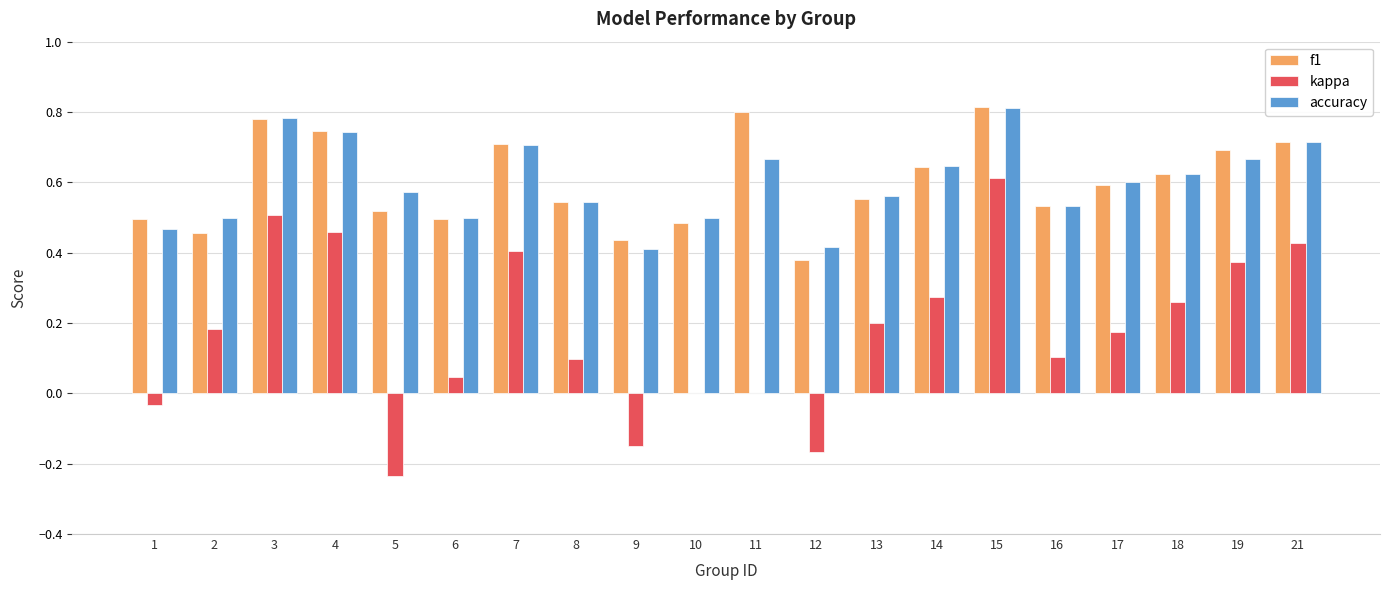

Which series has the widest spread of values?

kappa